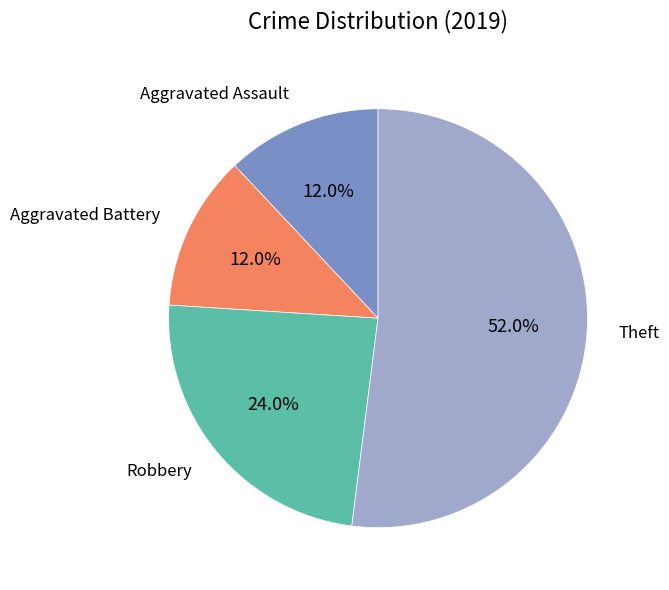

Does any single category account for the majority?

Yes